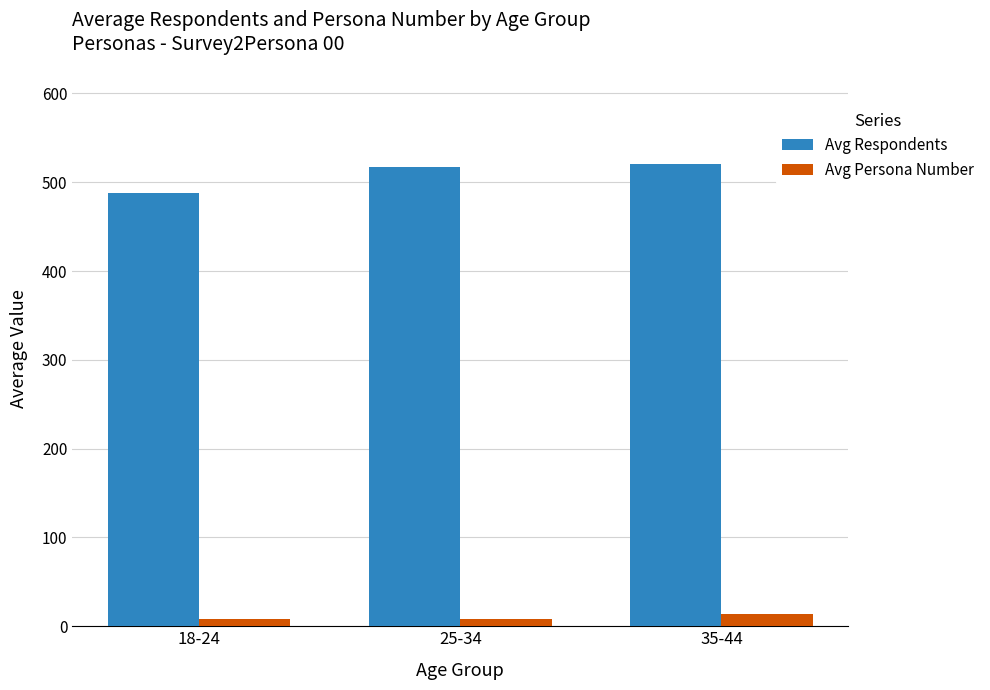

Are the bars horizontal?

No